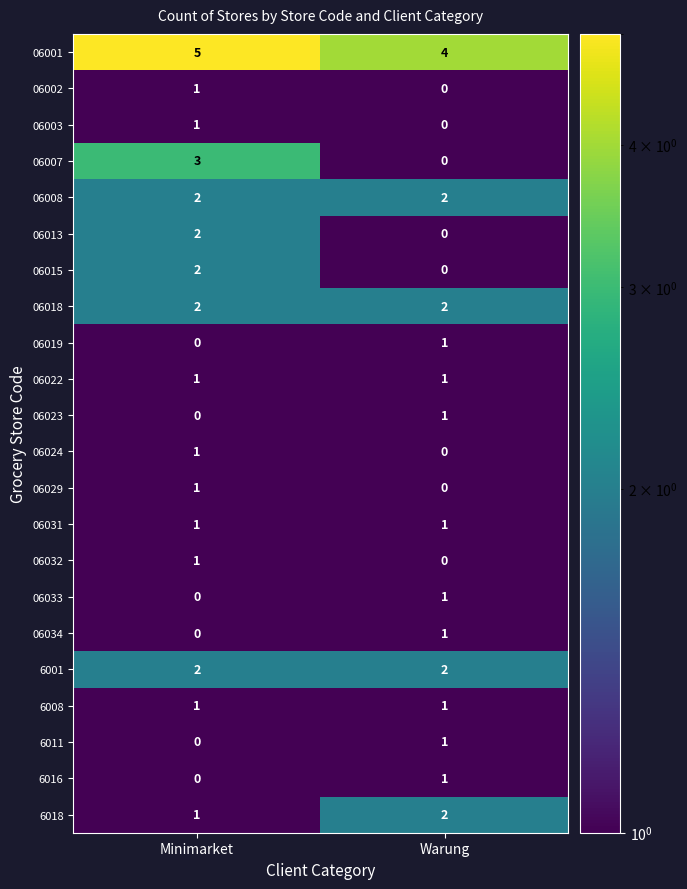

What value does the 06007 series have at Minimarket?

3